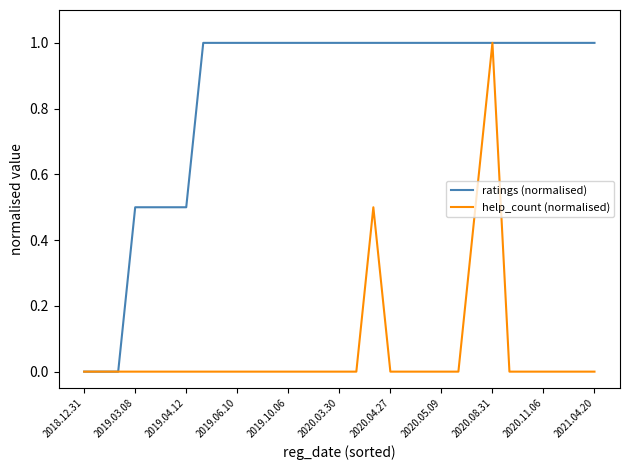

What is the maximum value for help_count (normalised)?

1.0